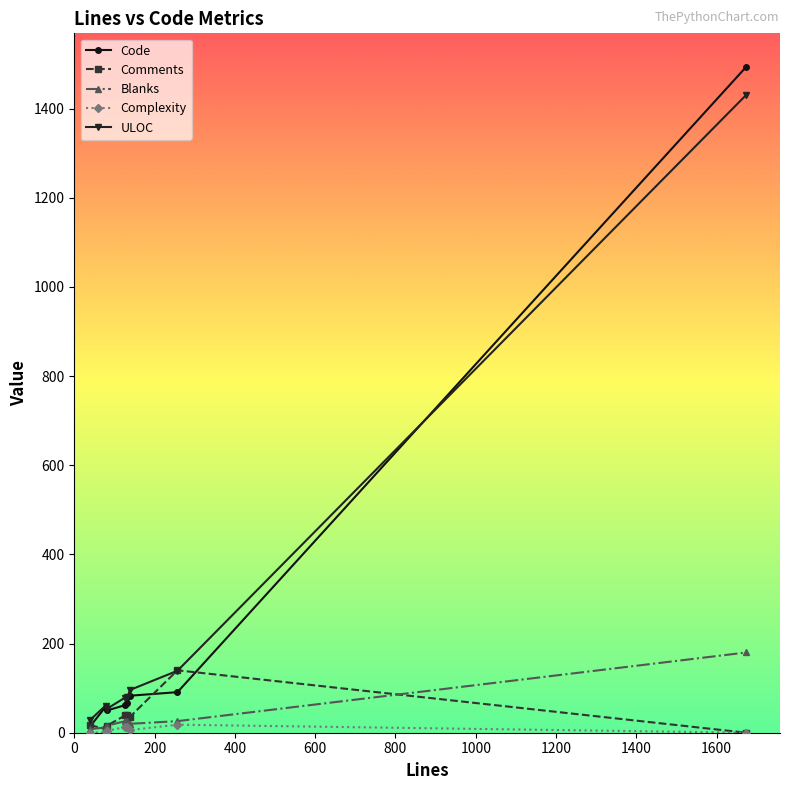

What is the highest value of the ULOC series?

1431